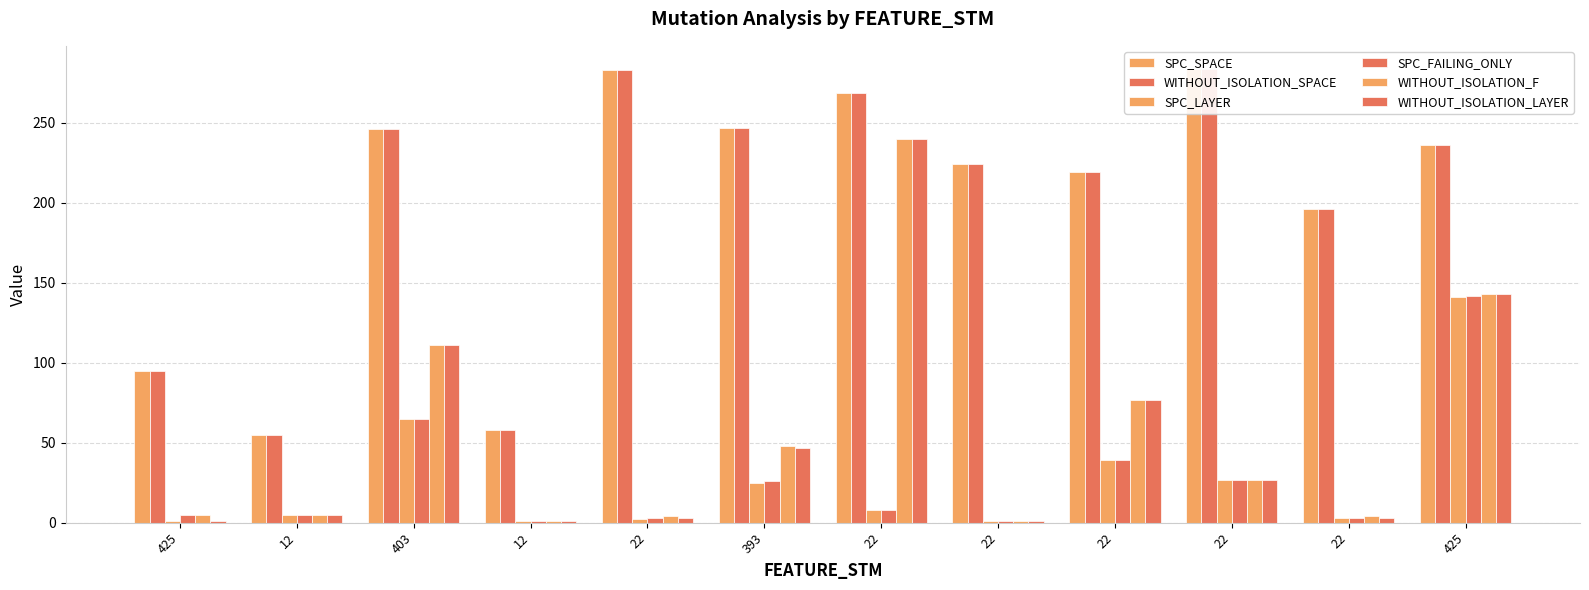

Which series has the largest range (max minus min)?

WITHOUT_ISOLATION_F